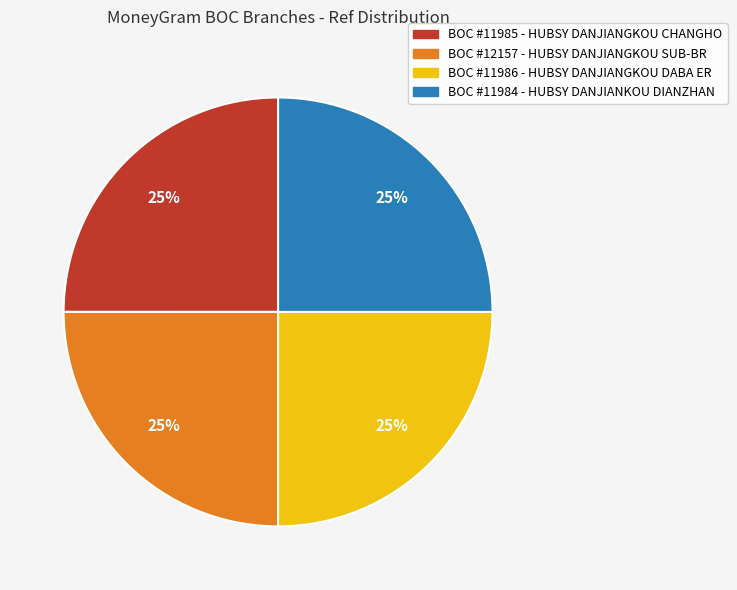

Is there any slice that represents more than half of the pie?

No